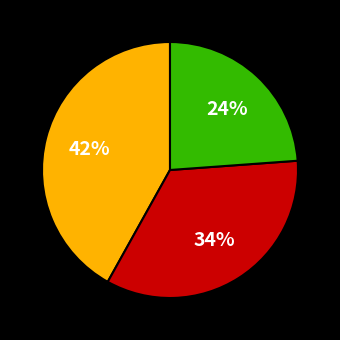

Does any single category account for the majority?

No